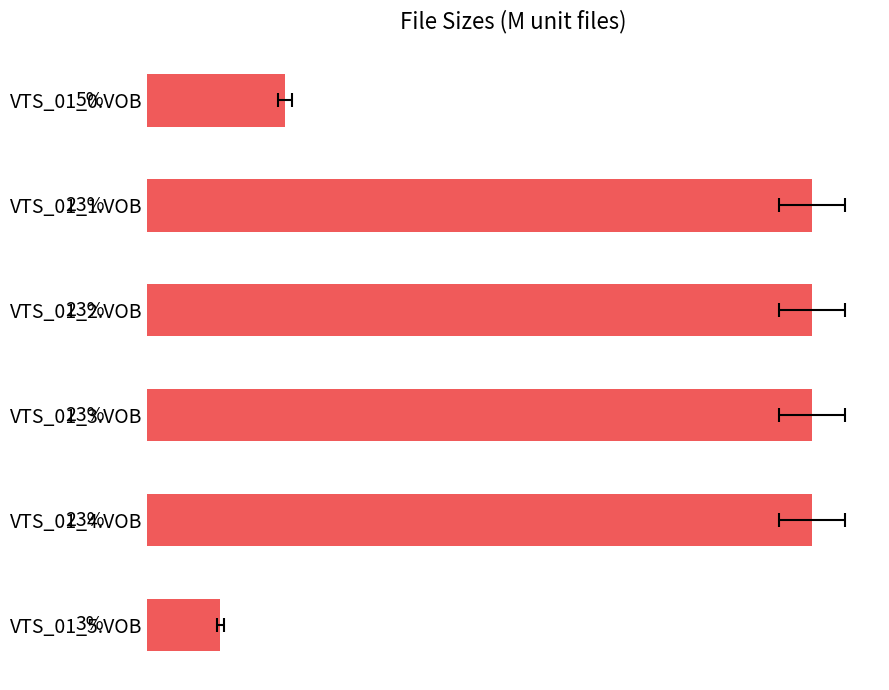

What is the difference between the second highest and second lowest values?

18.4